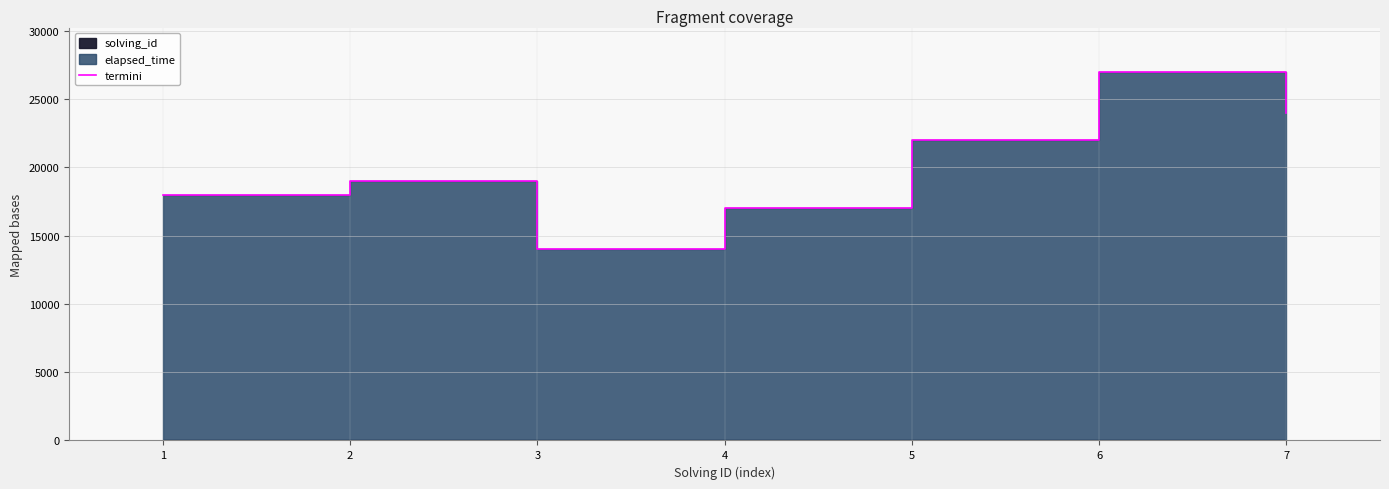

What is the value of the 6th point from the left?

27006